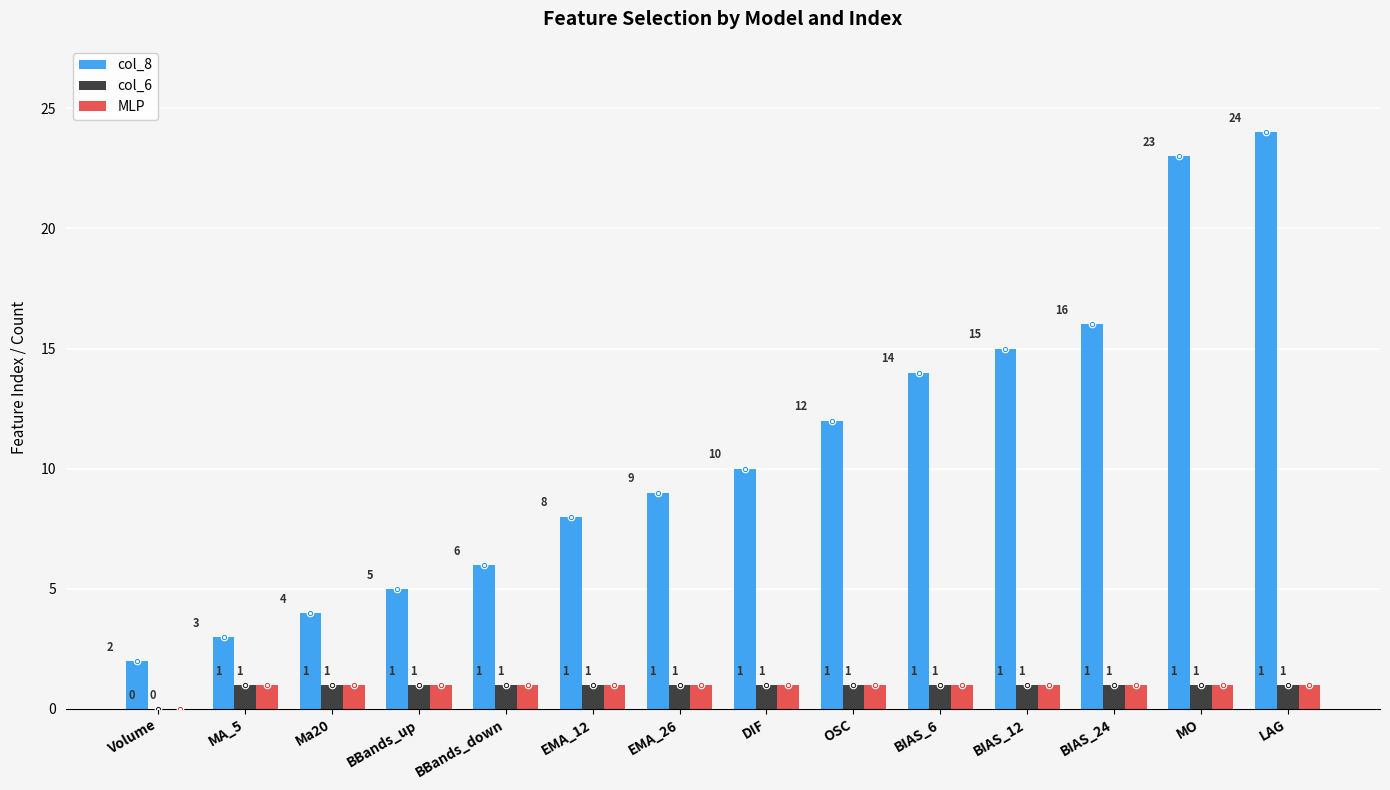

Count the number of data series in this chart.

3